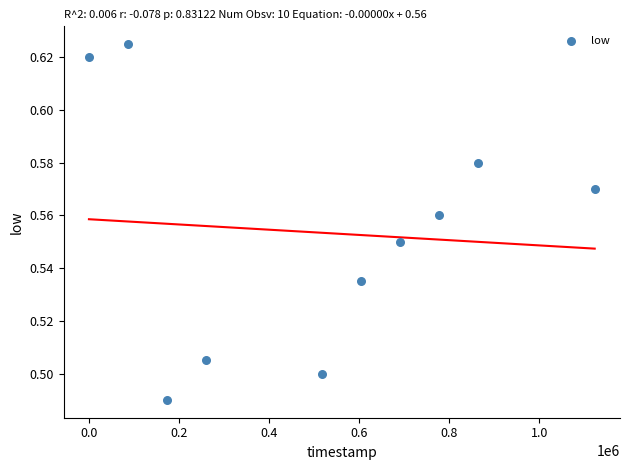

What is the average X value?

509760.0